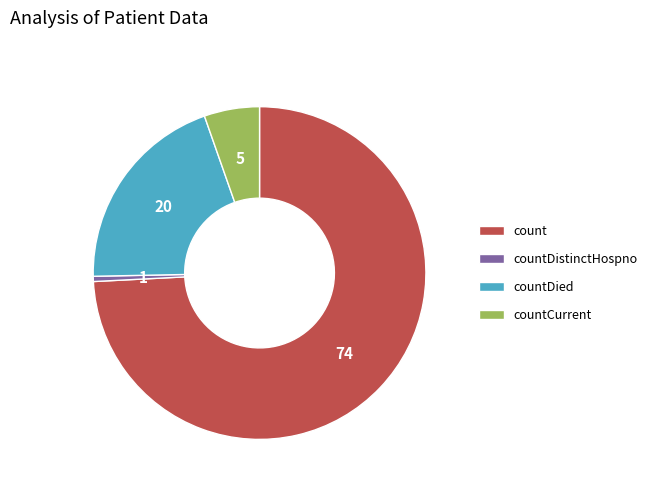

Which has a higher value, count or countDistinctHospno?

count